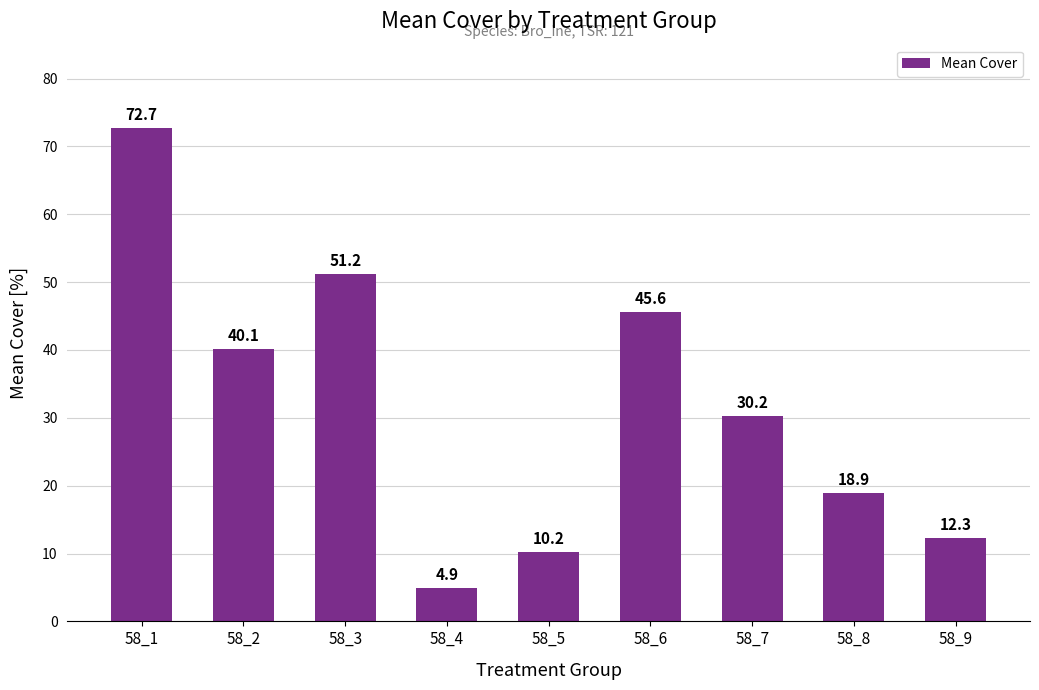

True or false: the data shows 4.9 at 58_4.

True